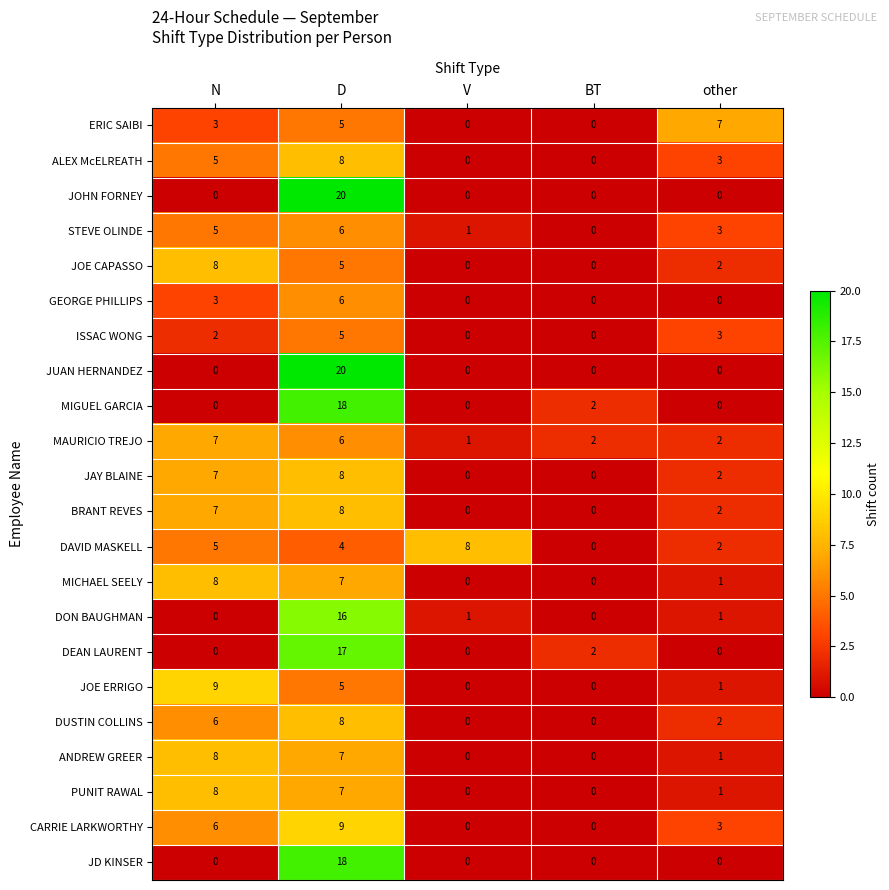

What is the maximum value shown in the chart?

20